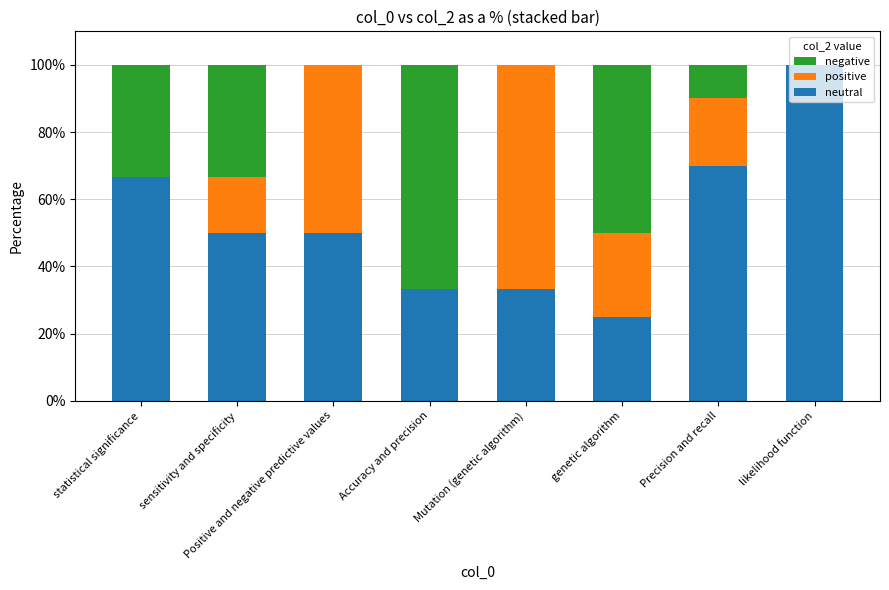

Where is neutral nearest to the value 62?

statistical significance